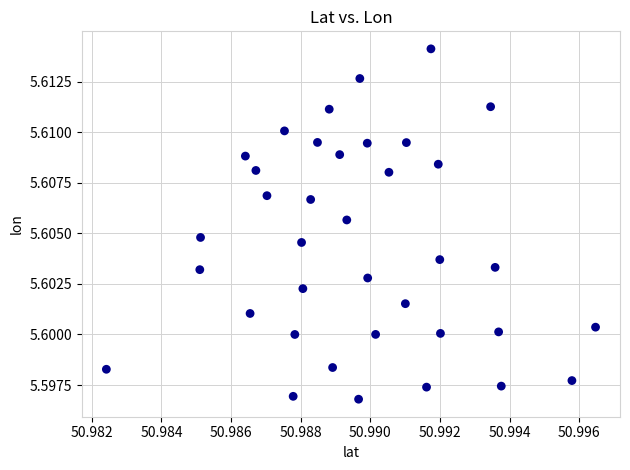

How many points are shown in the scatter plot?

37